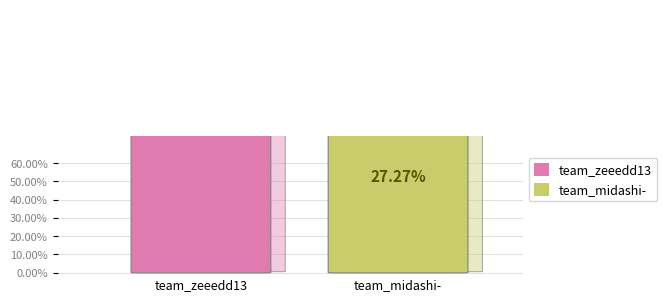

Rank the categories by value from highest to lowest.

team_zeeedd13, team_midashi-